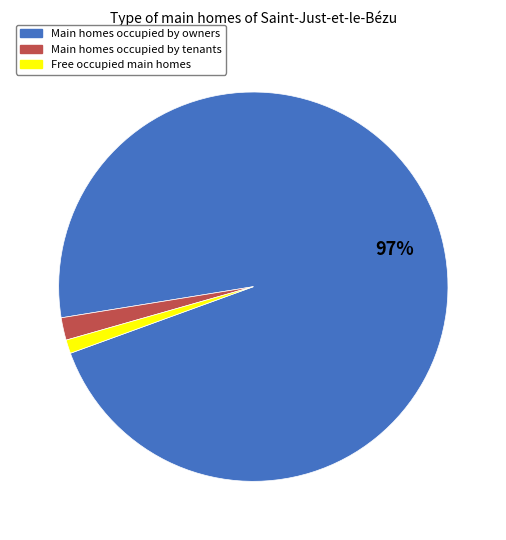

To the nearest percent, what is the difference between the largest and smallest slice percentages?

96%